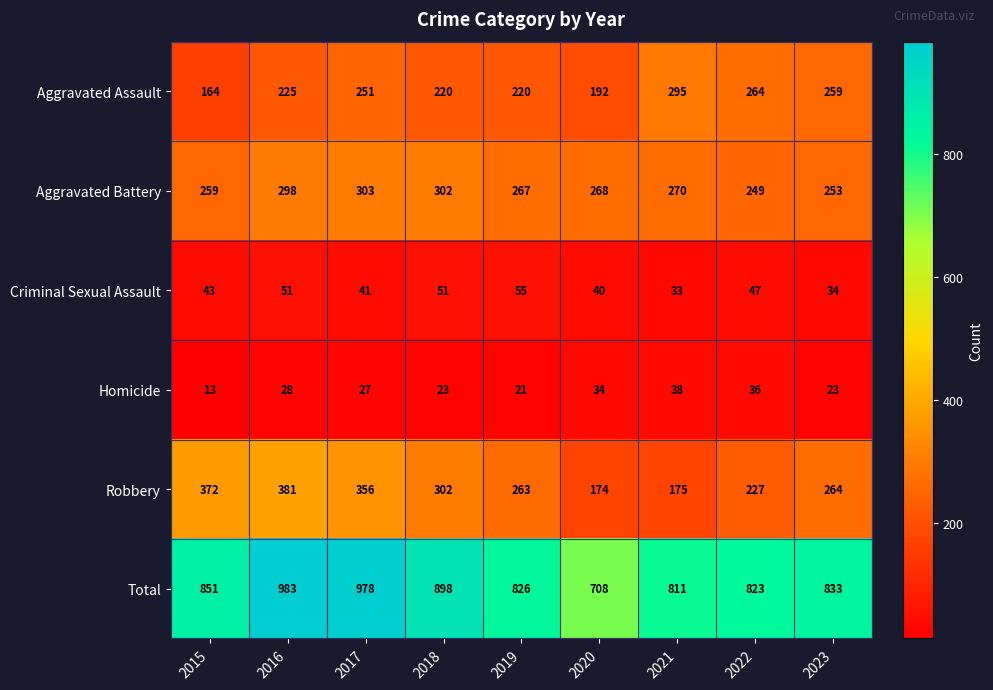

What value does the Aggravated Battery series have at 2018, to the nearest 10?

300